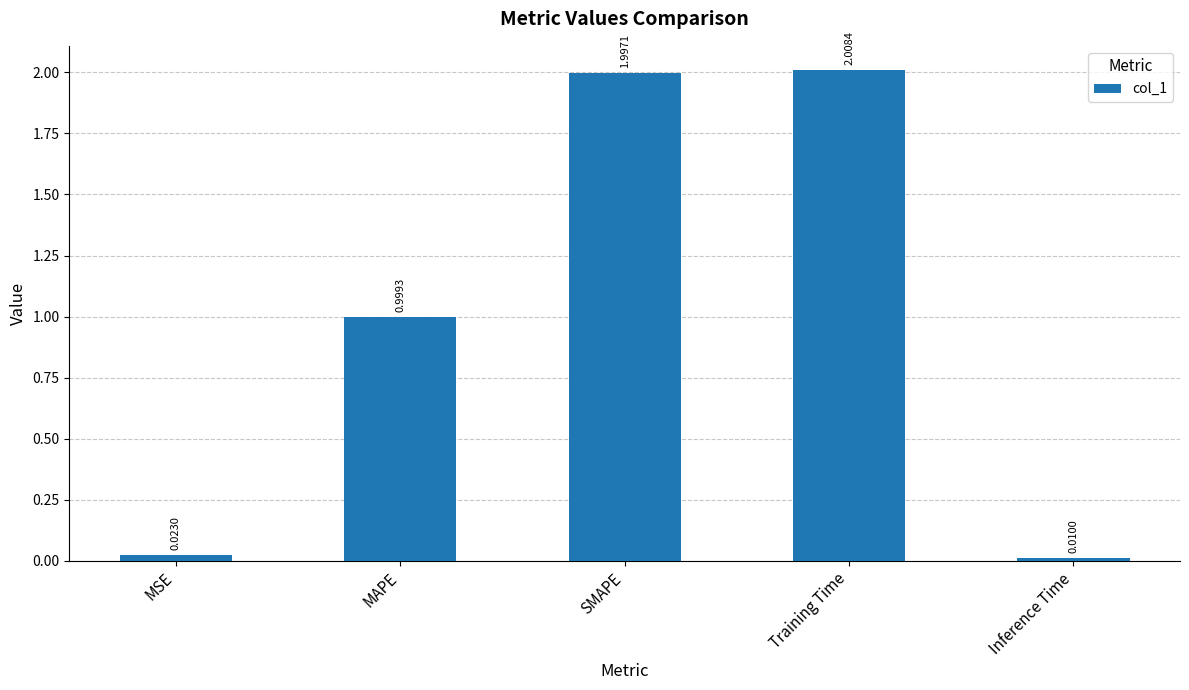

What position from the right is SMAPE?

3